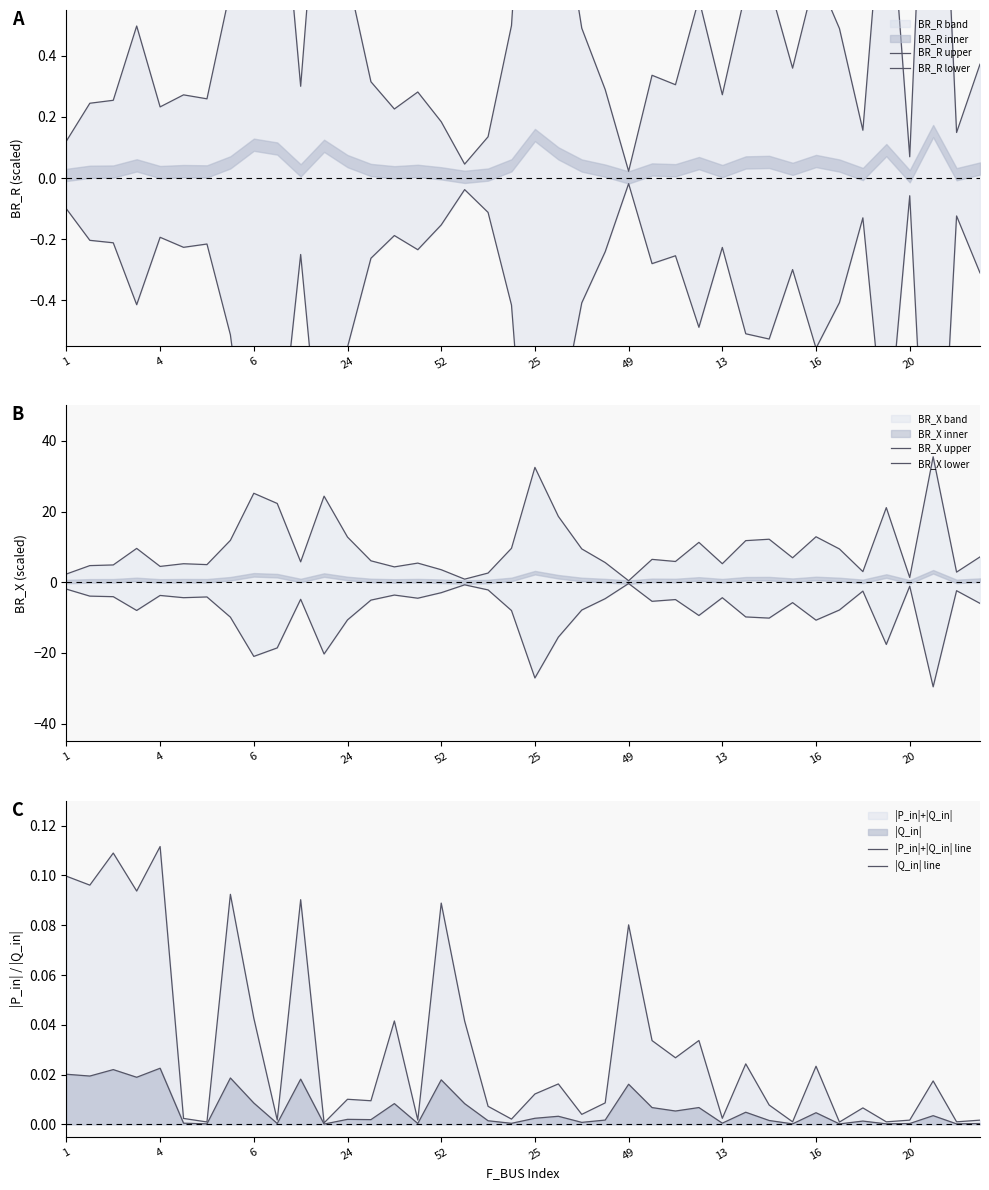

Which series has the largest total across all categories?

BR_X upper